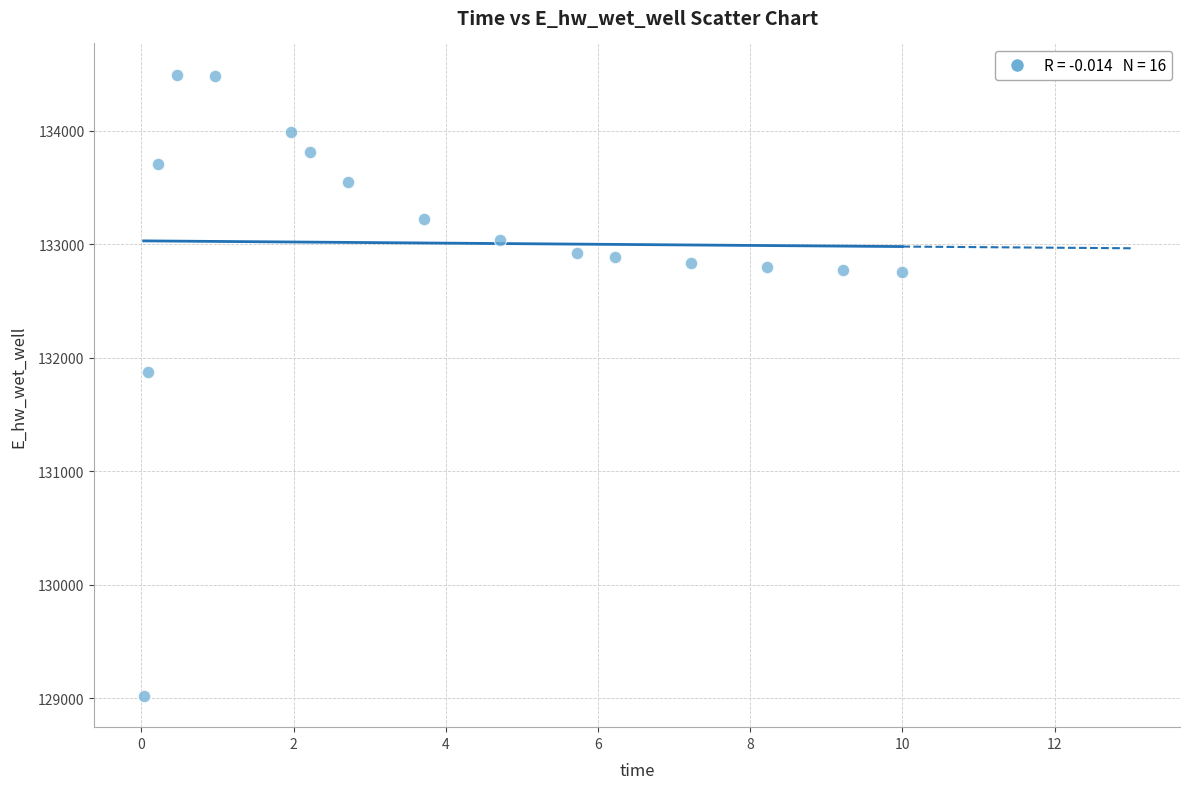

What Y value in the scatter plot is closest to 131756?

131875.2